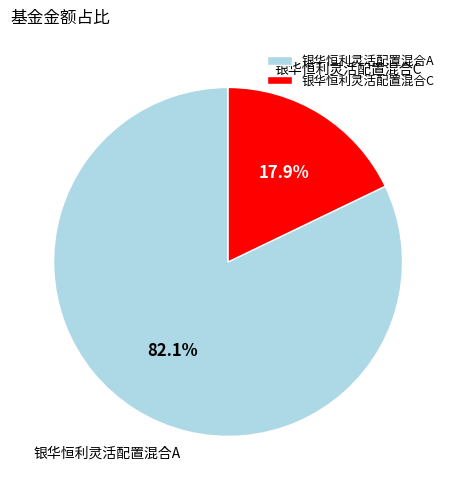

The 银华恒利灵活配置混合C slice represents 26% of the pie. True or false?

False